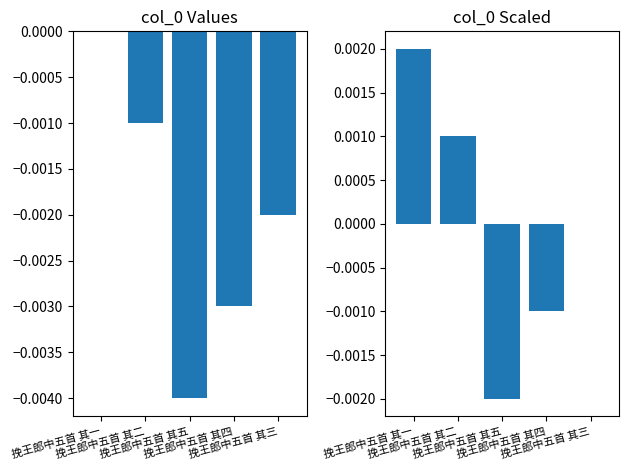

At how many categories does at least one series exceed 0?

2